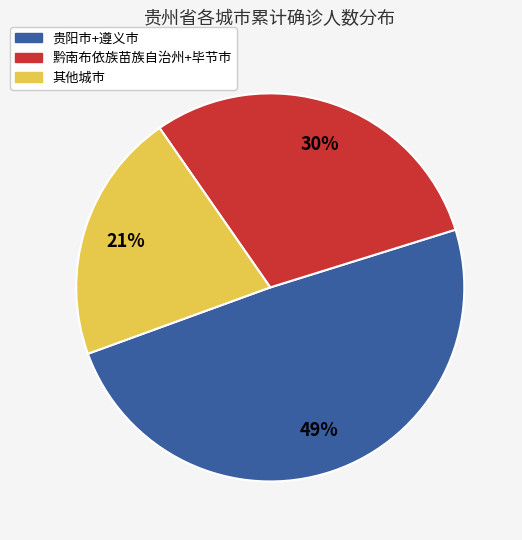

Is there a majority slice in this chart?

No